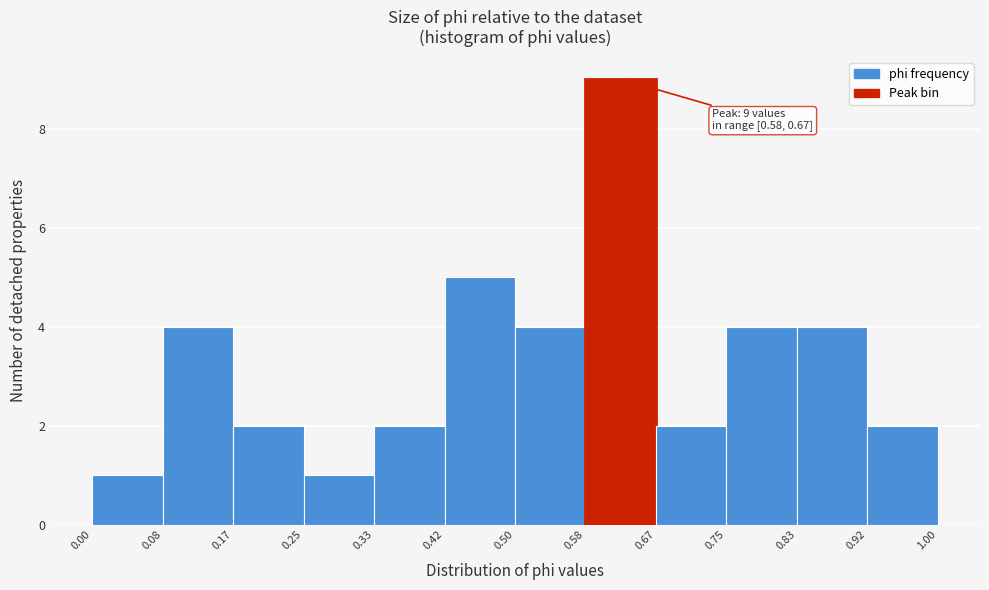

Which range on the x-axis has the tallest bar?

0.58 to 0.67